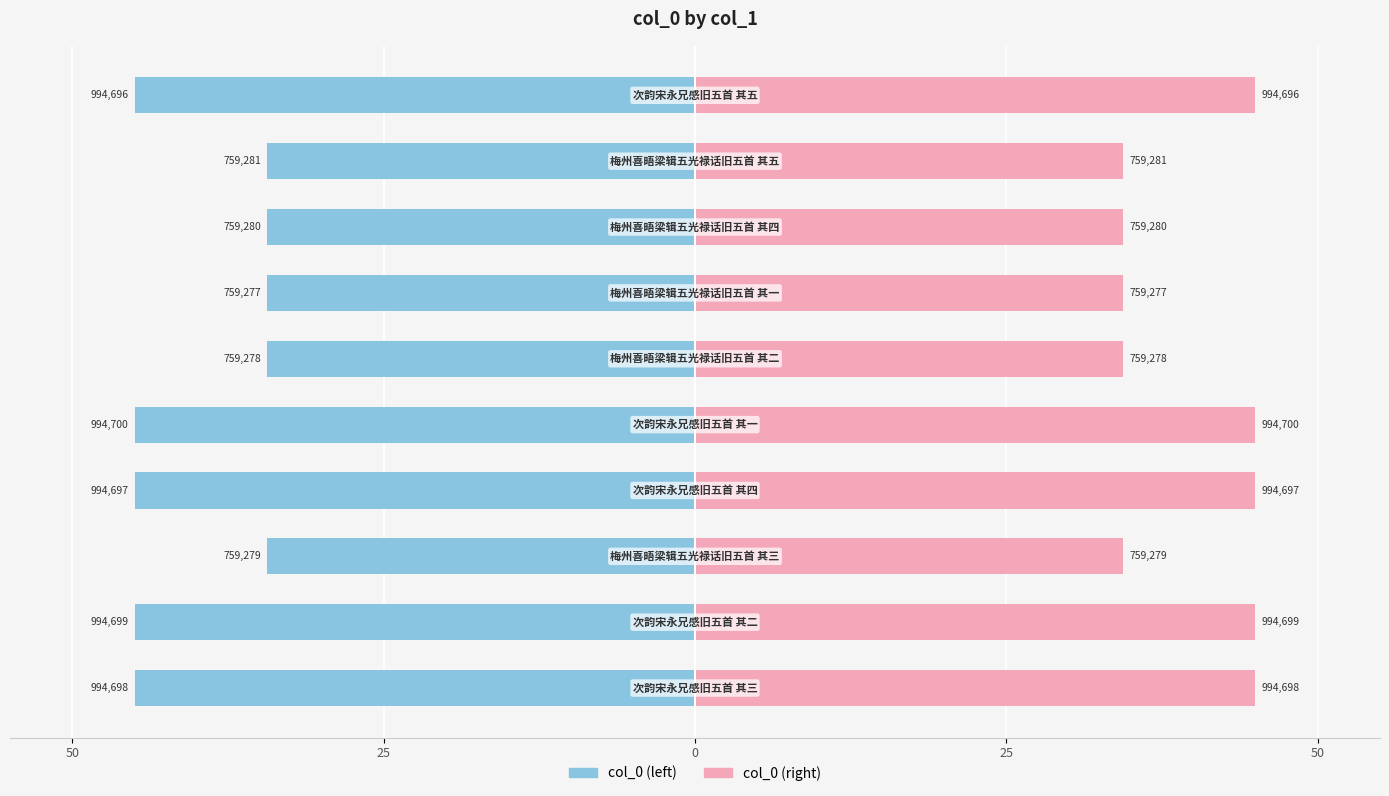

How many groups of bars are there?

10